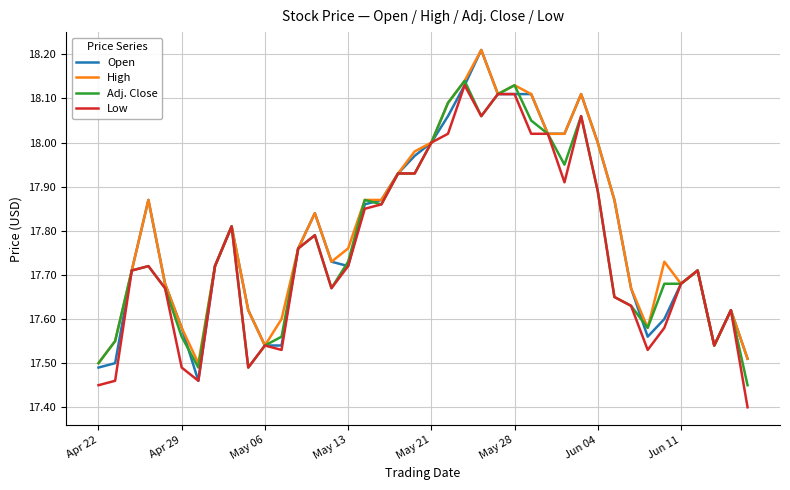

List the series in order of their overall mean, lowest first.

Low, Adj. Close, Open, High